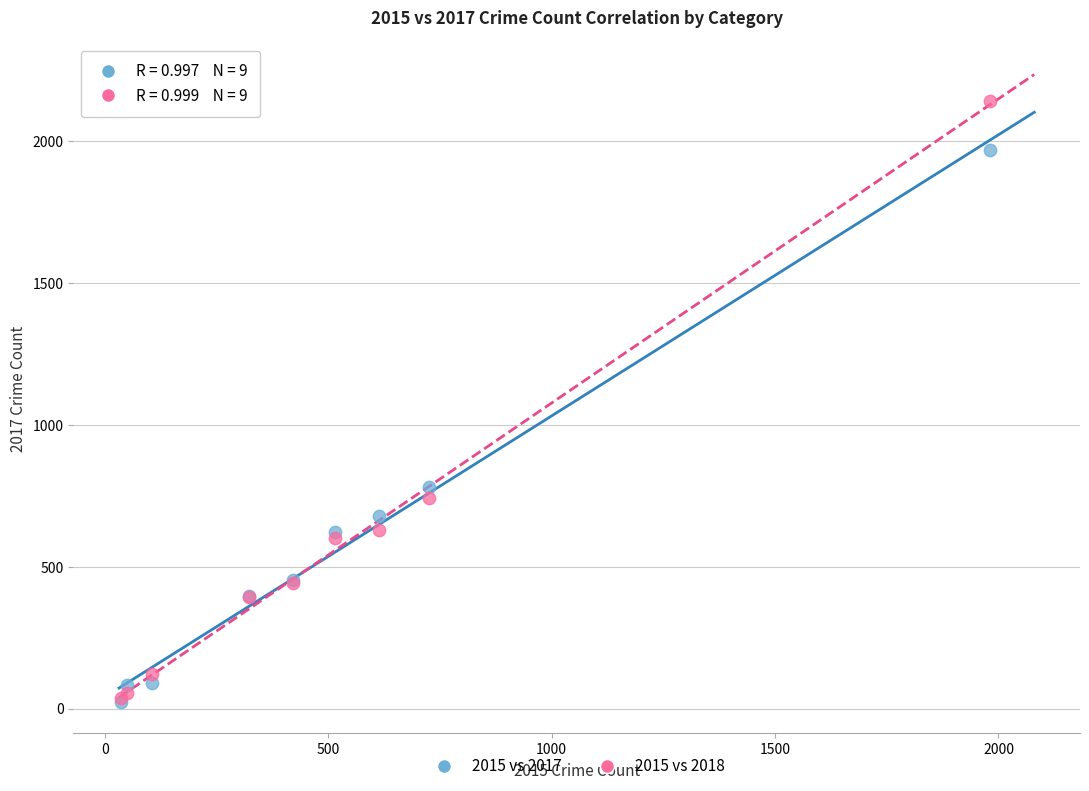

Across all series, what Y value is closest to 1081?

780